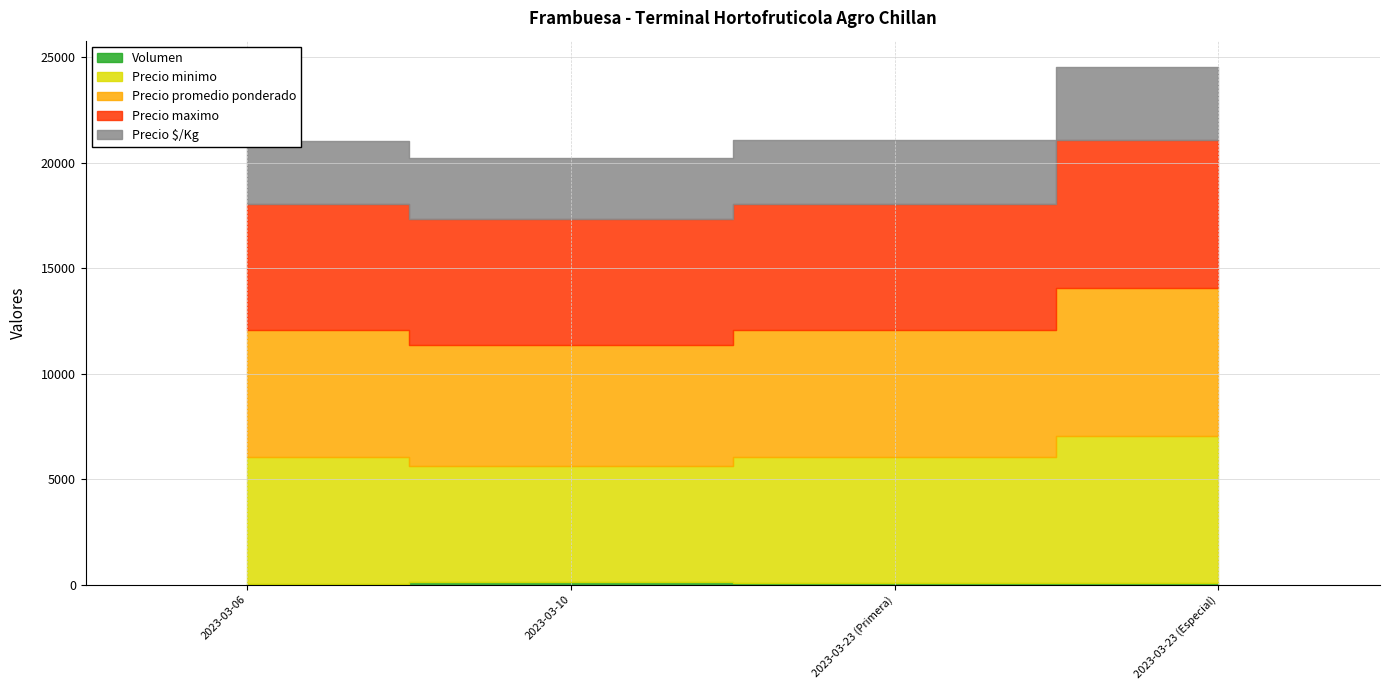

Reading right to left, transcribe all the data shown in this chart.

Volumen: 2023-03-23 (Especial)=60	2023-03-23 (Primera)=60	2023-03-10=100	2023-03-06=50
Precio minimo: 2023-03-23 (Especial)=7000	2023-03-23 (Primera)=6000	2023-03-10=5500	2023-03-06=6000
Precio promedio ponderado: 2023-03-23 (Especial)=7000	2023-03-23 (Primera)=6000	2023-03-10=5750	2023-03-06=6000
Precio maximo: 2023-03-23 (Especial)=7000	2023-03-23 (Primera)=6000	2023-03-10=6000	2023-03-06=6000
Precio $/Kg: 2023-03-23 (Especial)=3500	2023-03-23 (Primera)=3000	2023-03-10=2875	2023-03-06=3000